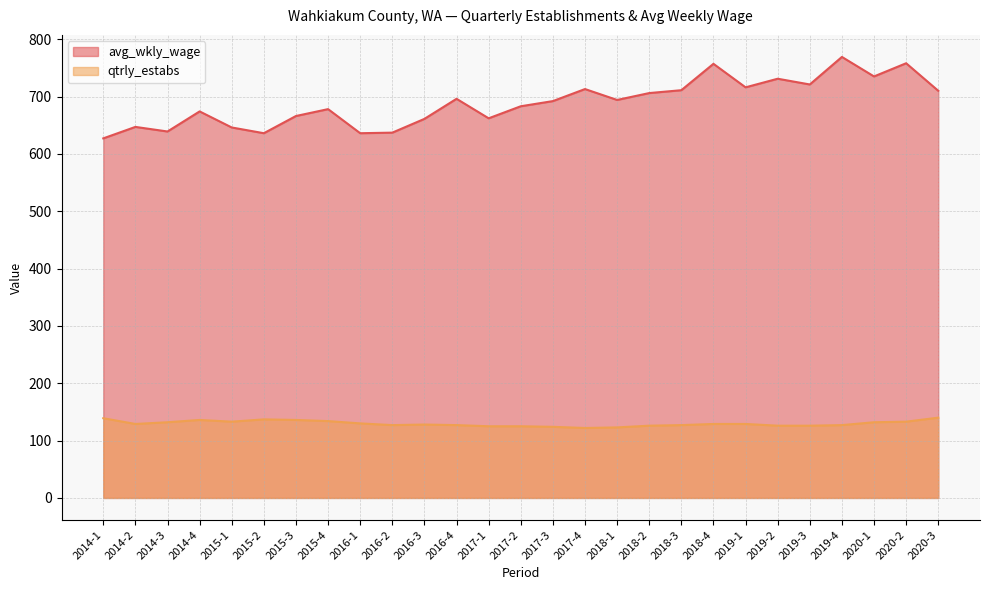

True or false: avg_wkly_wage has a value of 757 at 2018-4.

True